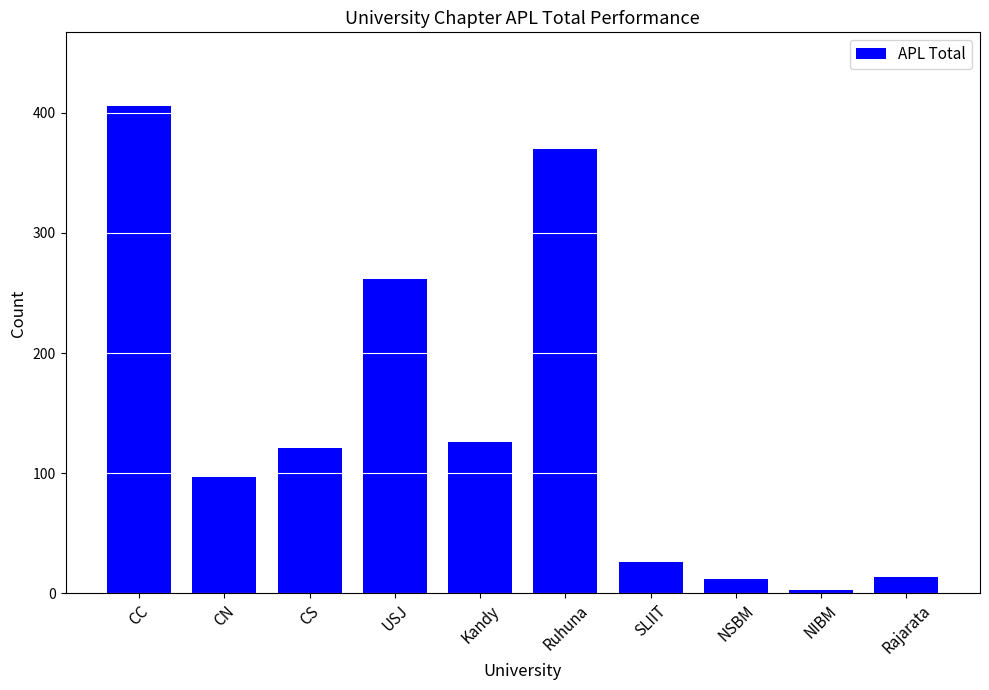

What is the minimum value shown in the chart?

3